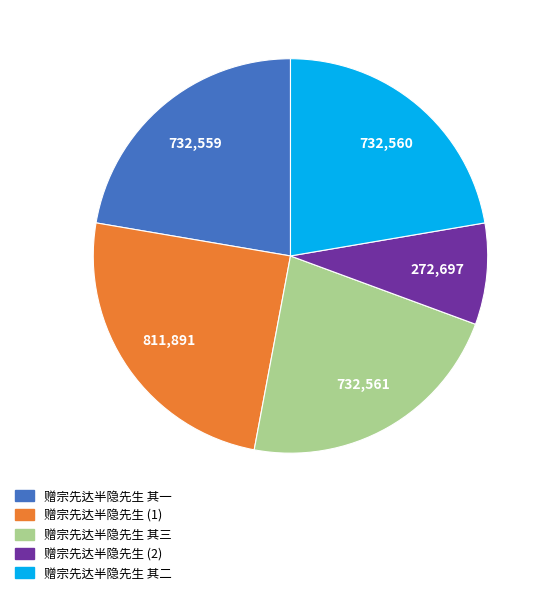

Which slice is the smallest?

赠宗先达半隐先生 (2)